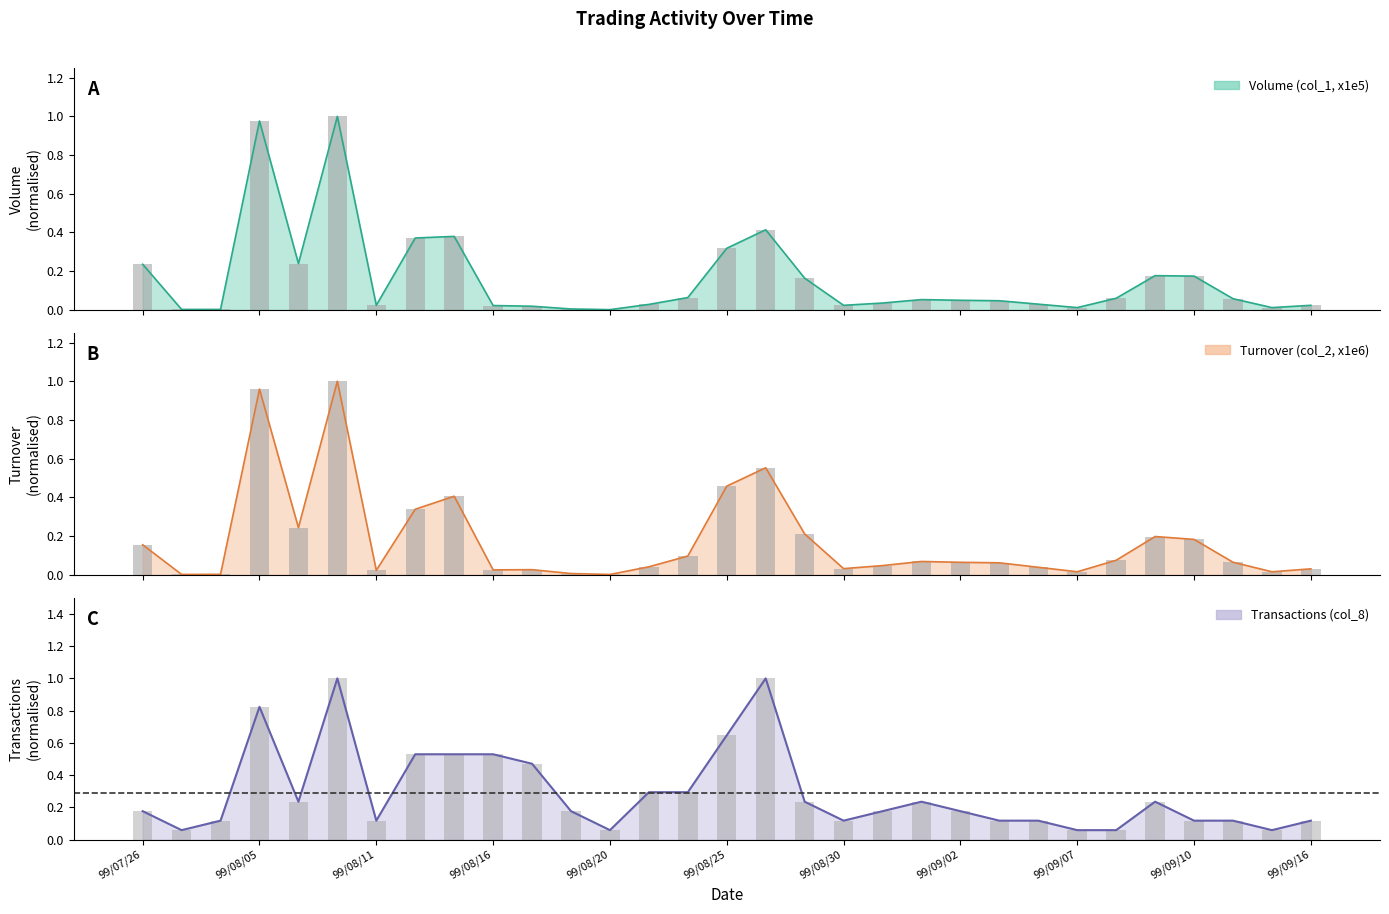

Which category has the lowest value across all series?

99/08/20